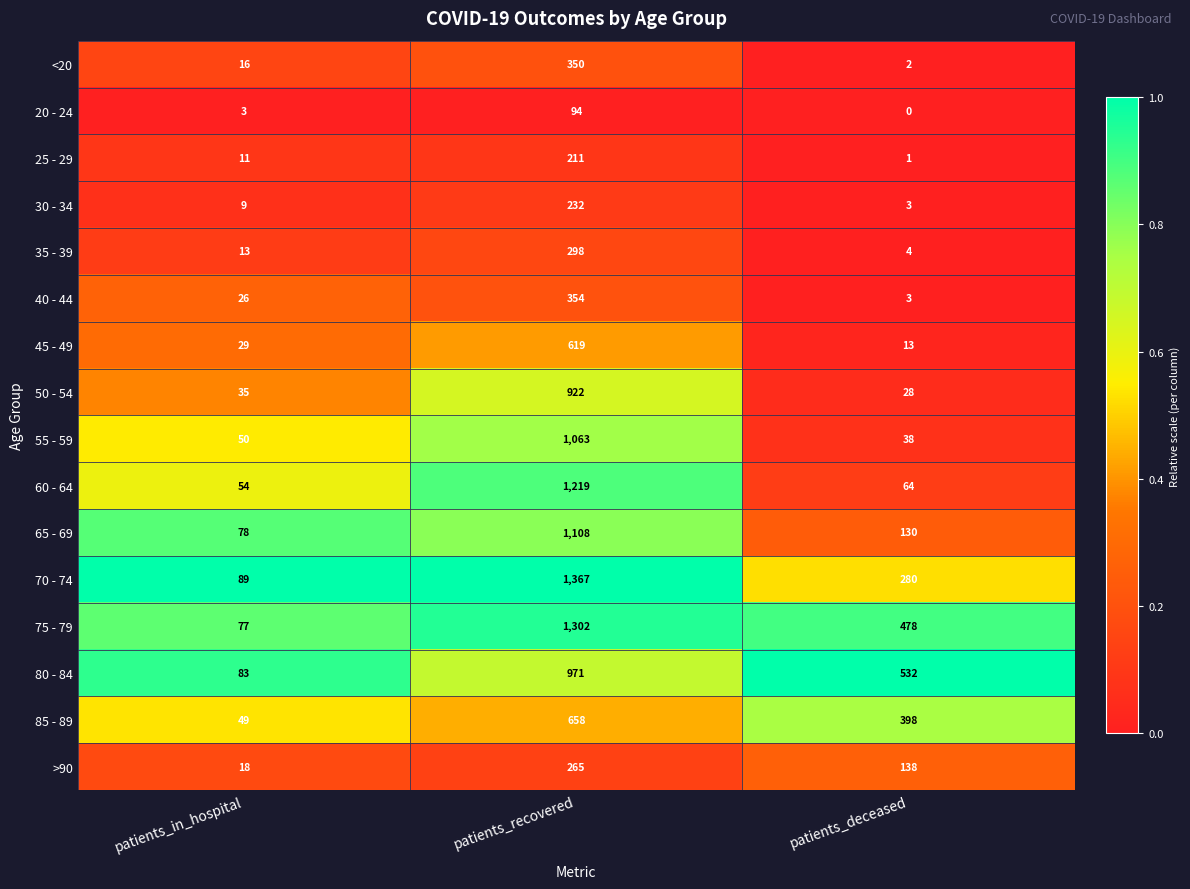

What is the average value of the 35 - 39 series?

105